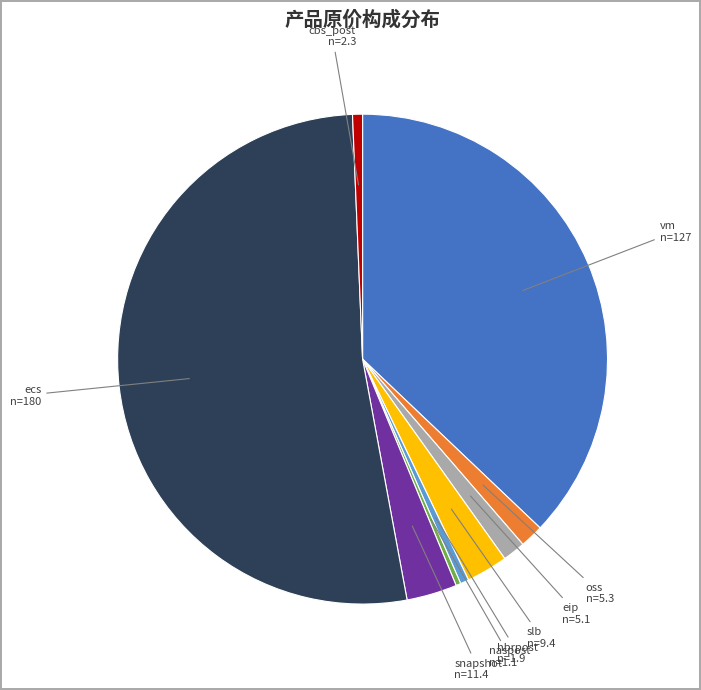

Does any single category account for the majority?

Yes